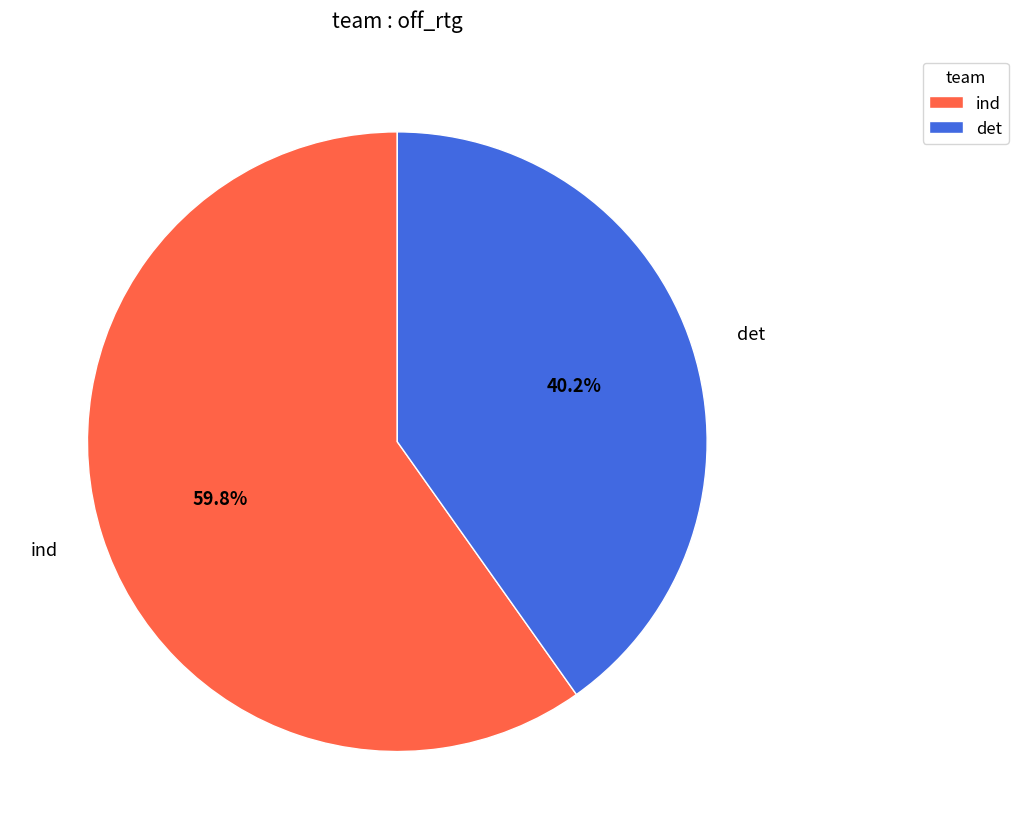

Rank the categories by value from highest to lowest.

ind, det